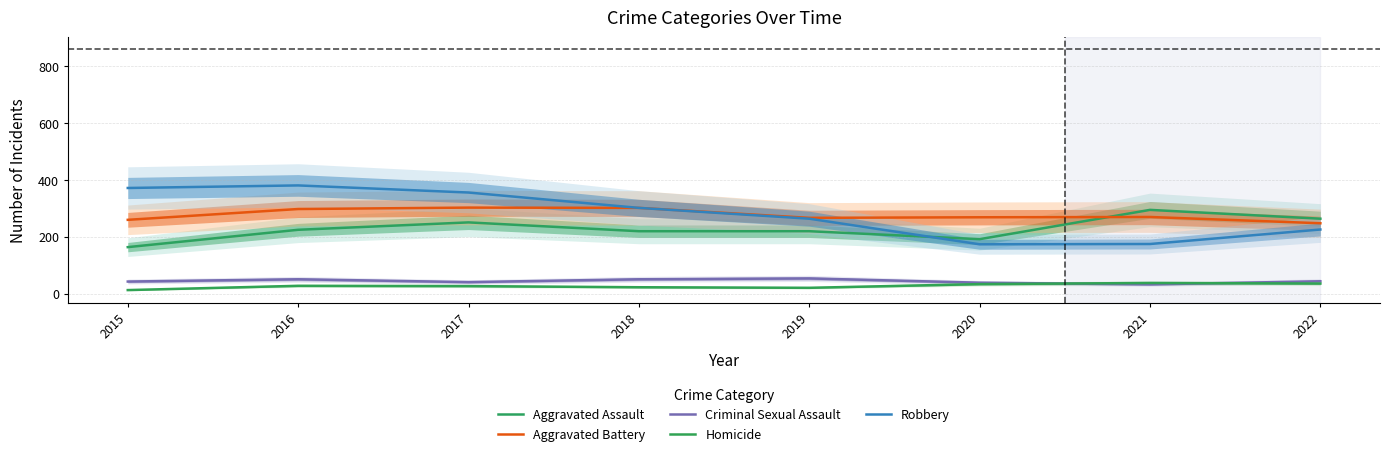

How many data points in Criminal Sexual Assault are above 44?

3